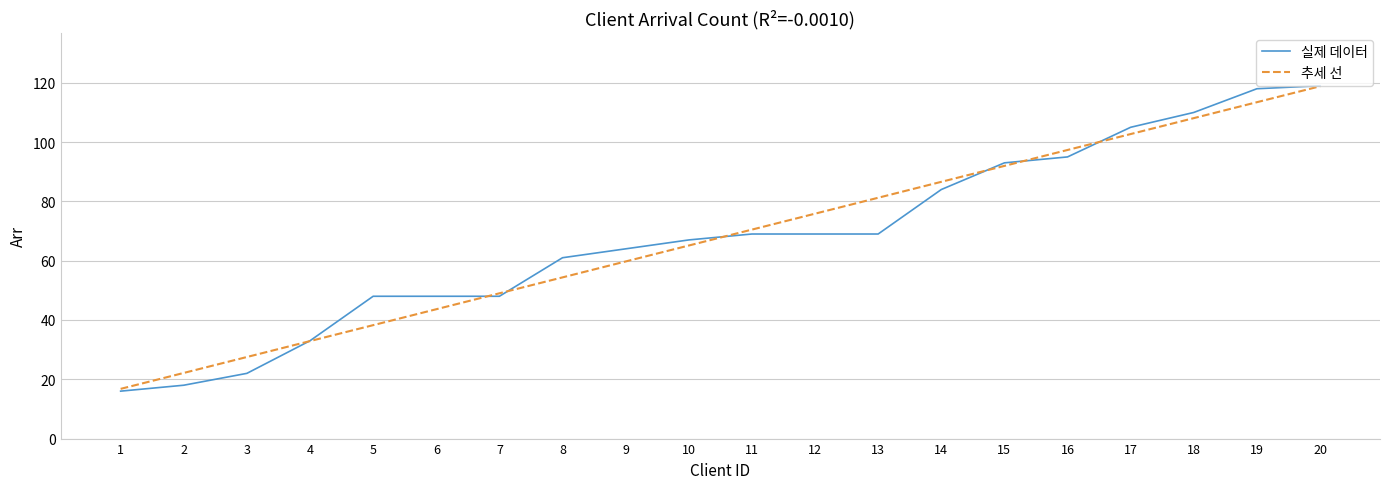

Which label corresponds to the smallest value in the chart?

1